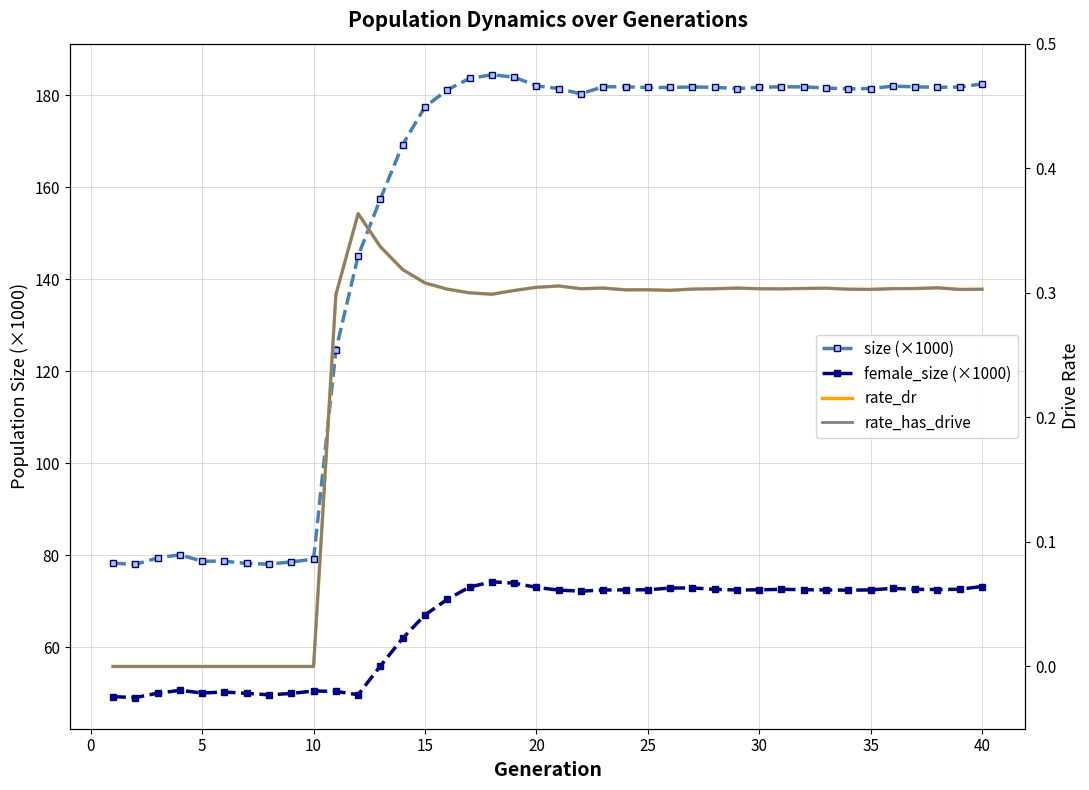

Which series has the largest range (max minus min)?

size (×1000)